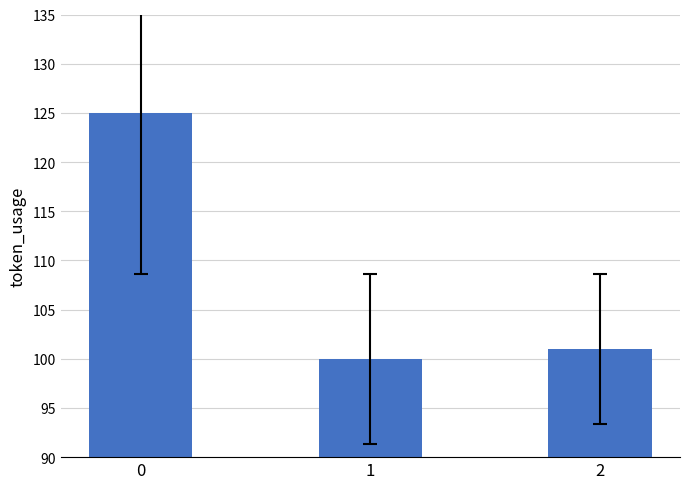

What is the sum of the values at 2 and 1?

201